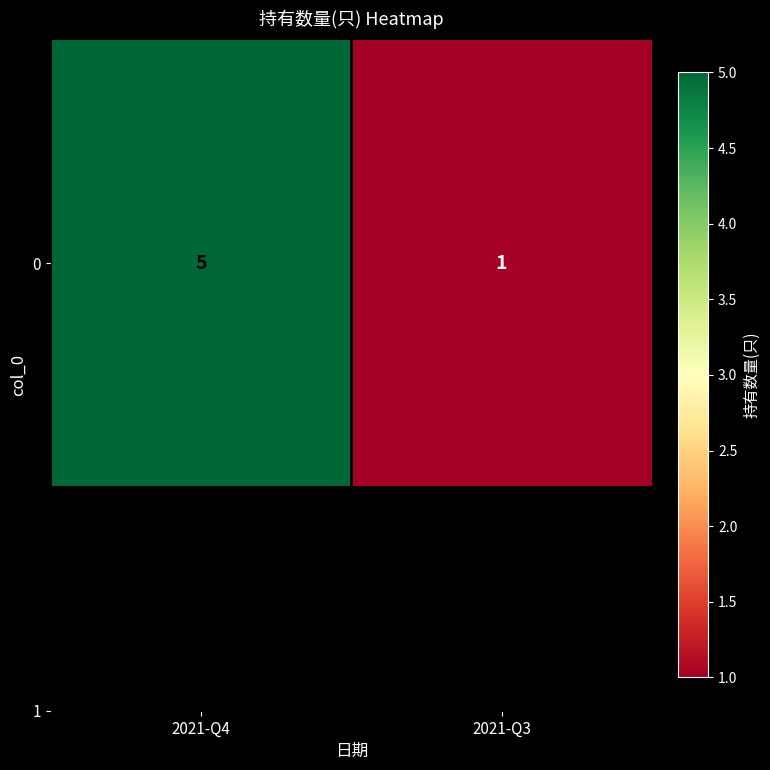

Between 2021-Q3 and 2021-Q4, which is larger?

2021-Q4